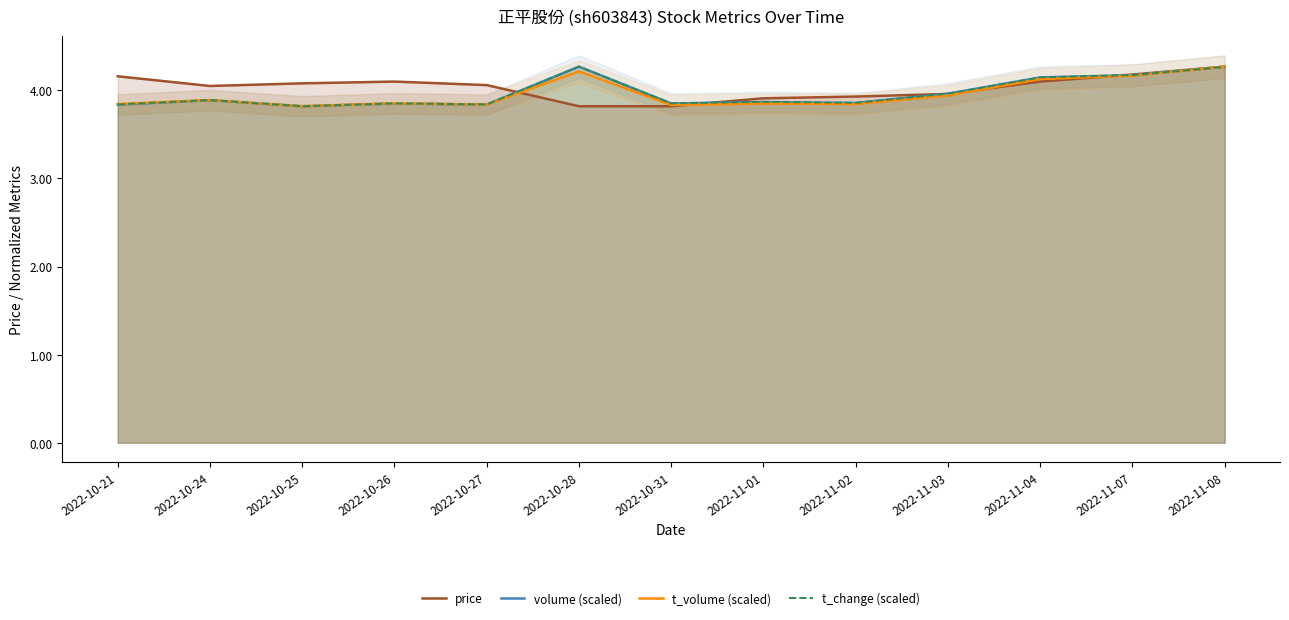

Where is the first local maximum for t_change (scaled)?

2022-10-24